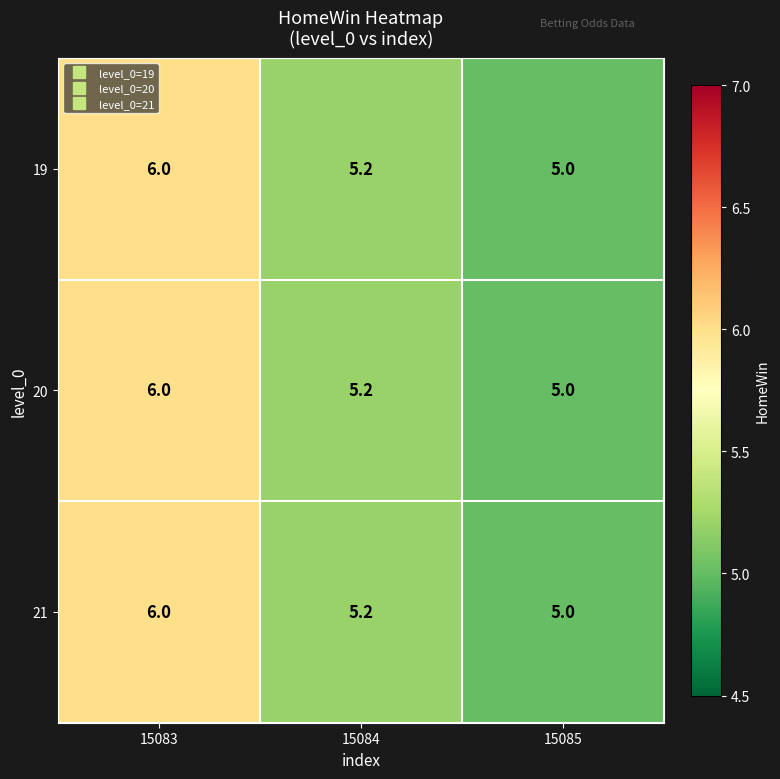

True or false: 21 has a value of 3.3 at 15085.

False